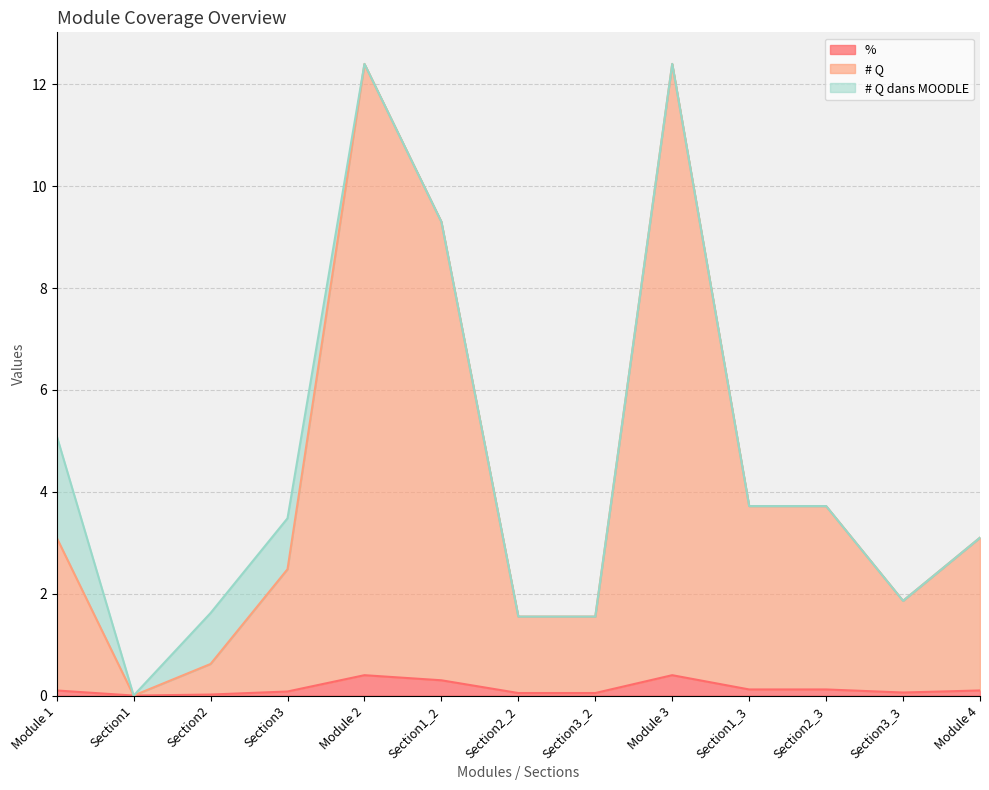

What is the total value across all series at Module 1?

5.1